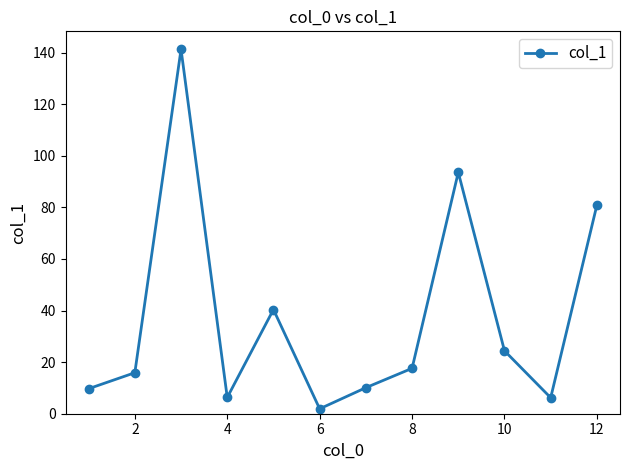

True or false: there are more than 1 points higher than both neighbors.

True